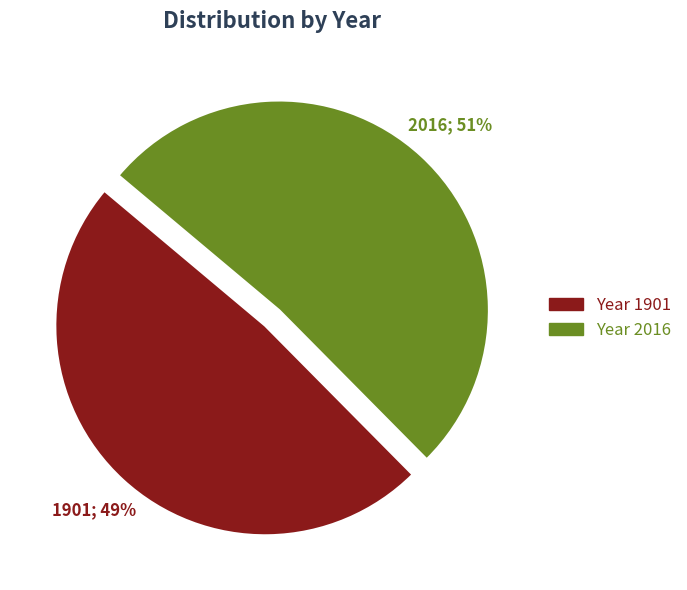

What is the total percentage of 1901 and 2016?

100.0%